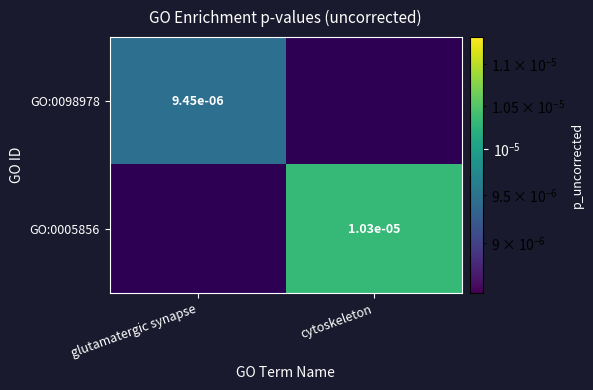

How many series are shown in this chart?

2